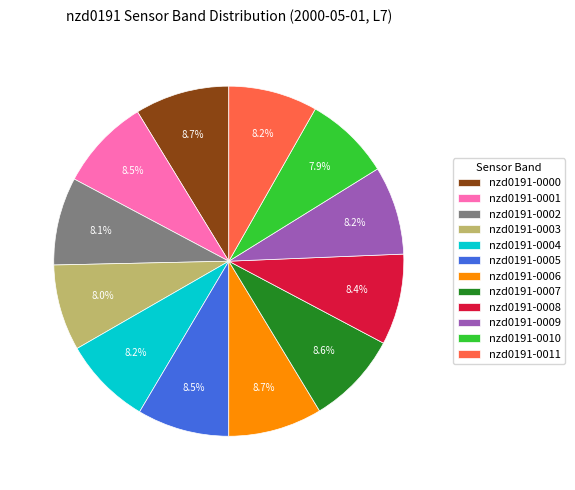

Count the number of slices in the pie.

12